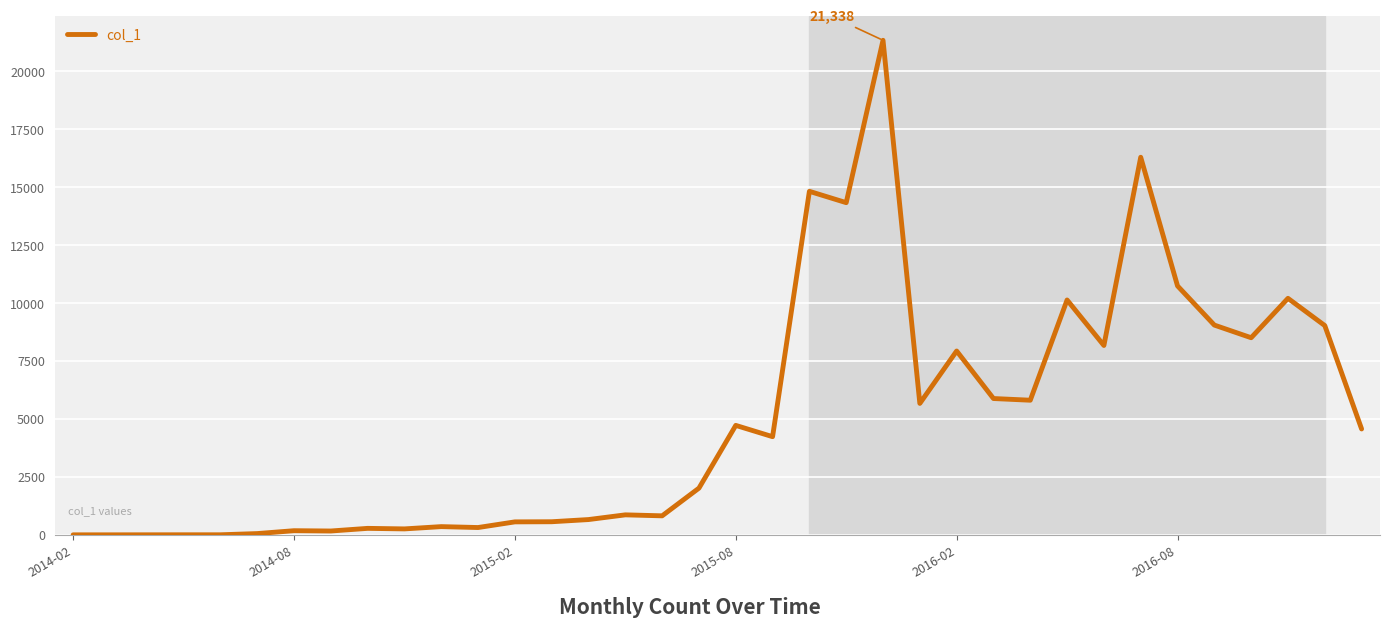

What is the difference between the maximum and minimum values?

21338